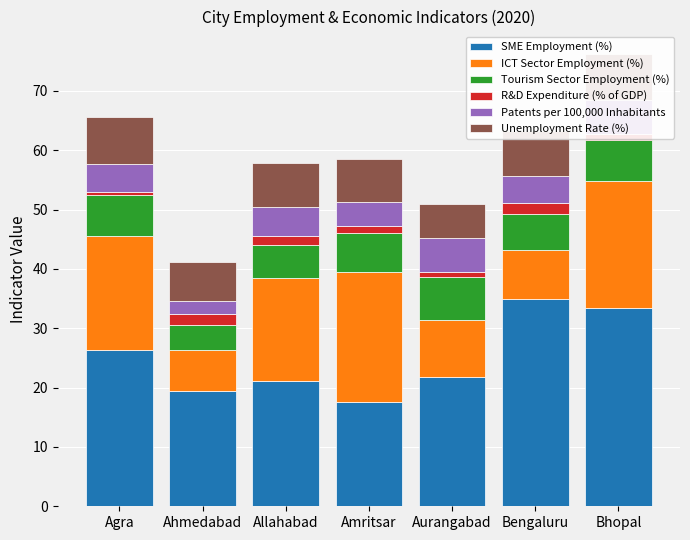

At which category is the sum across all series the highest?

Bhopal